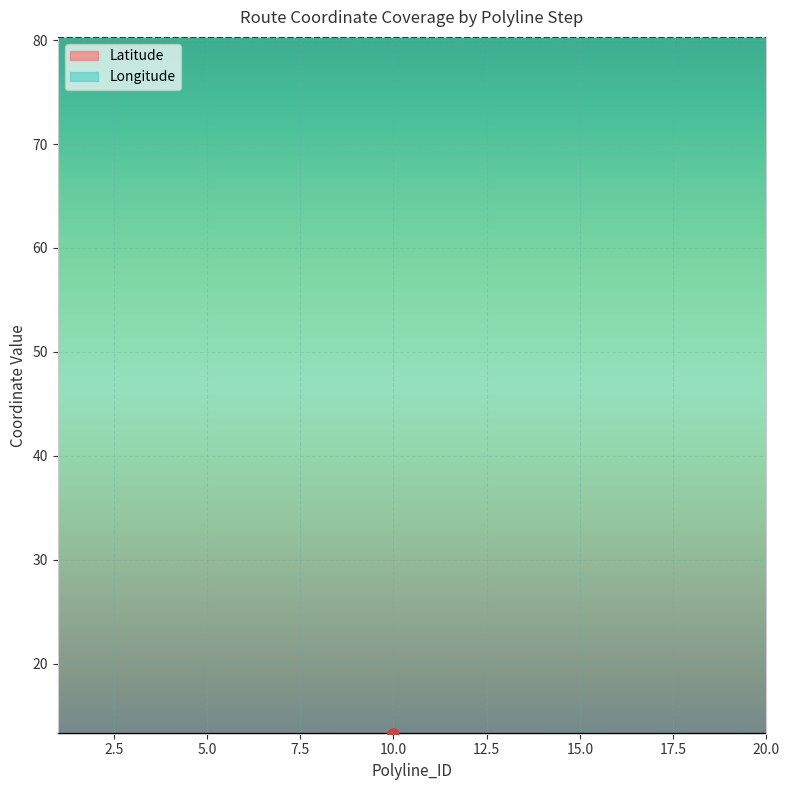

At how many categories does at least one series exceed 31?

20